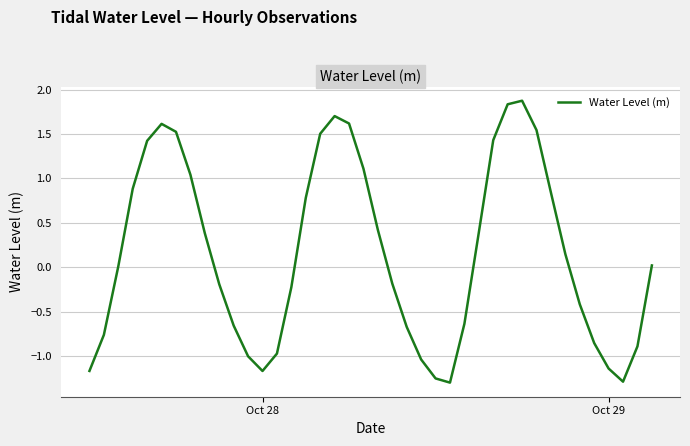

What is the smallest value displayed?

-1.3